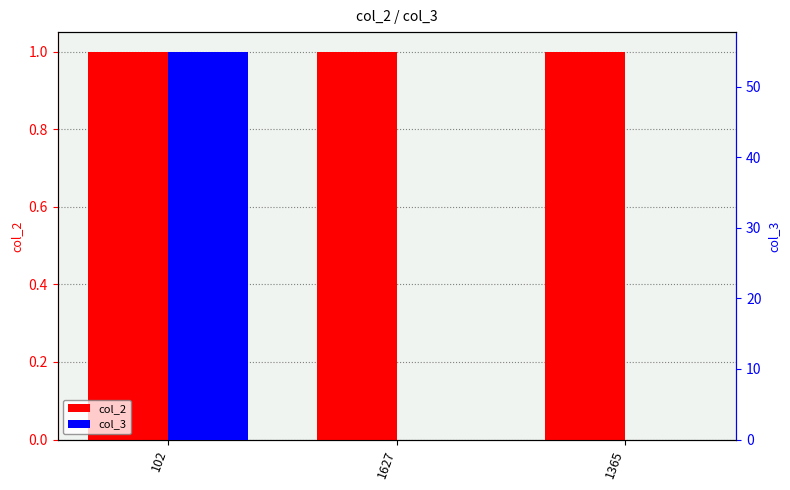

Which series changed the most between 102 and 1365?

col_3